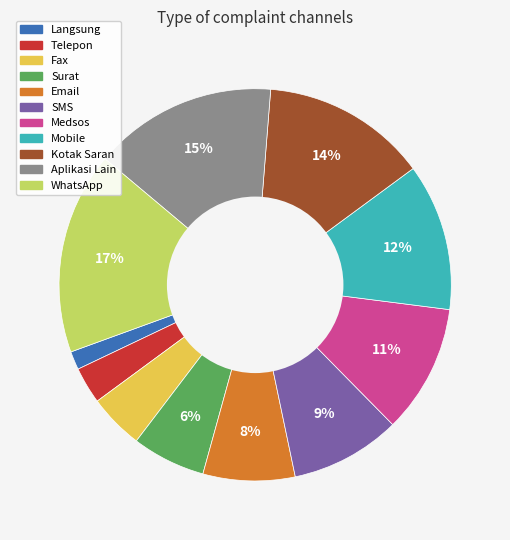

Does any single category account for the majority?

No